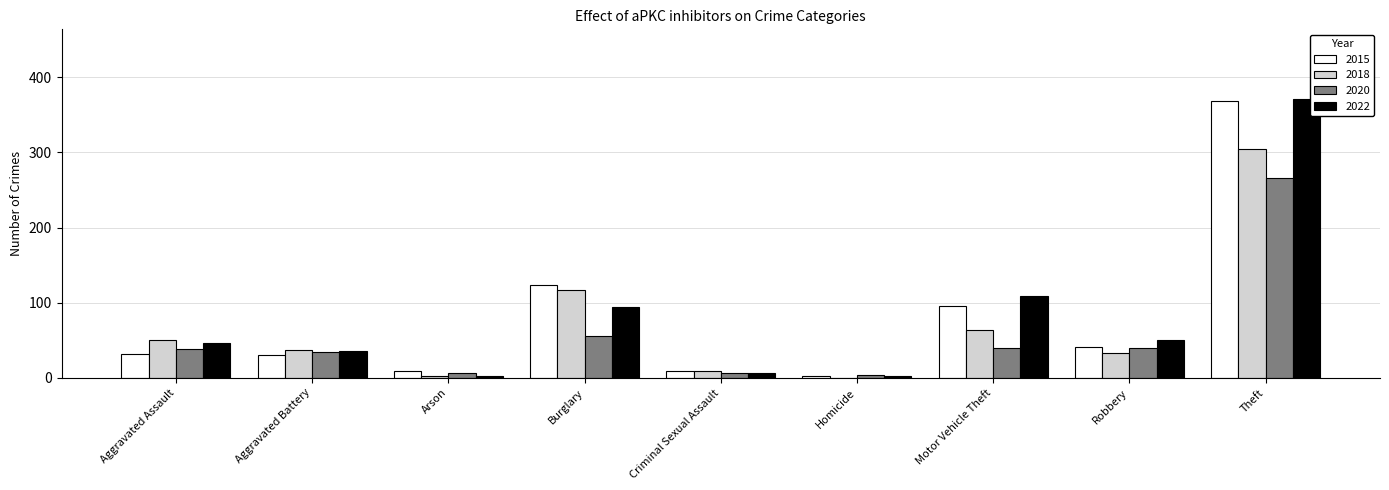

What are all the series names shown in the legend?

2015, 2018, 2020, 2022